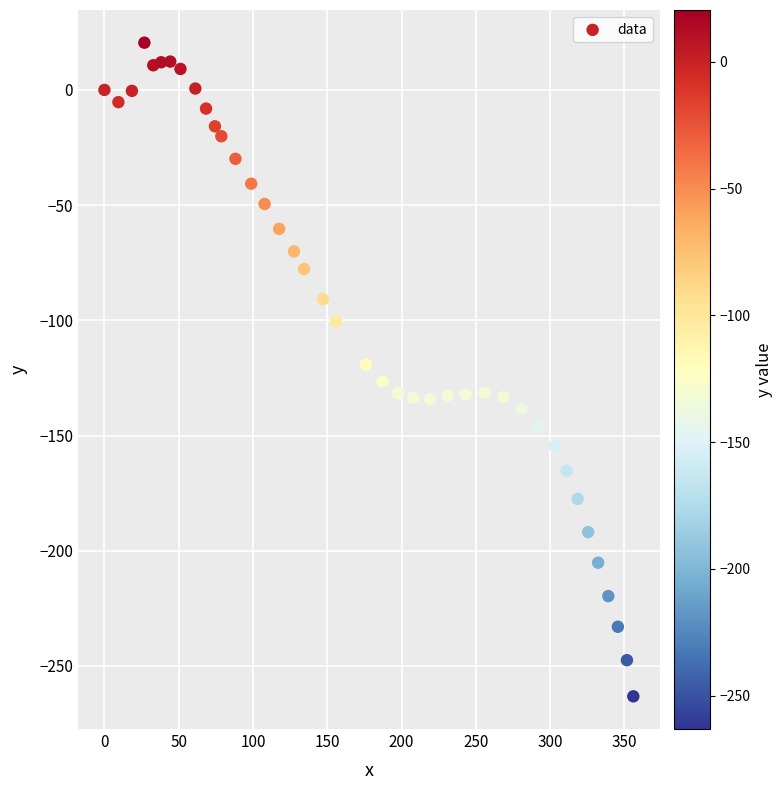

What is the range of X values (max minus min)?

356.0